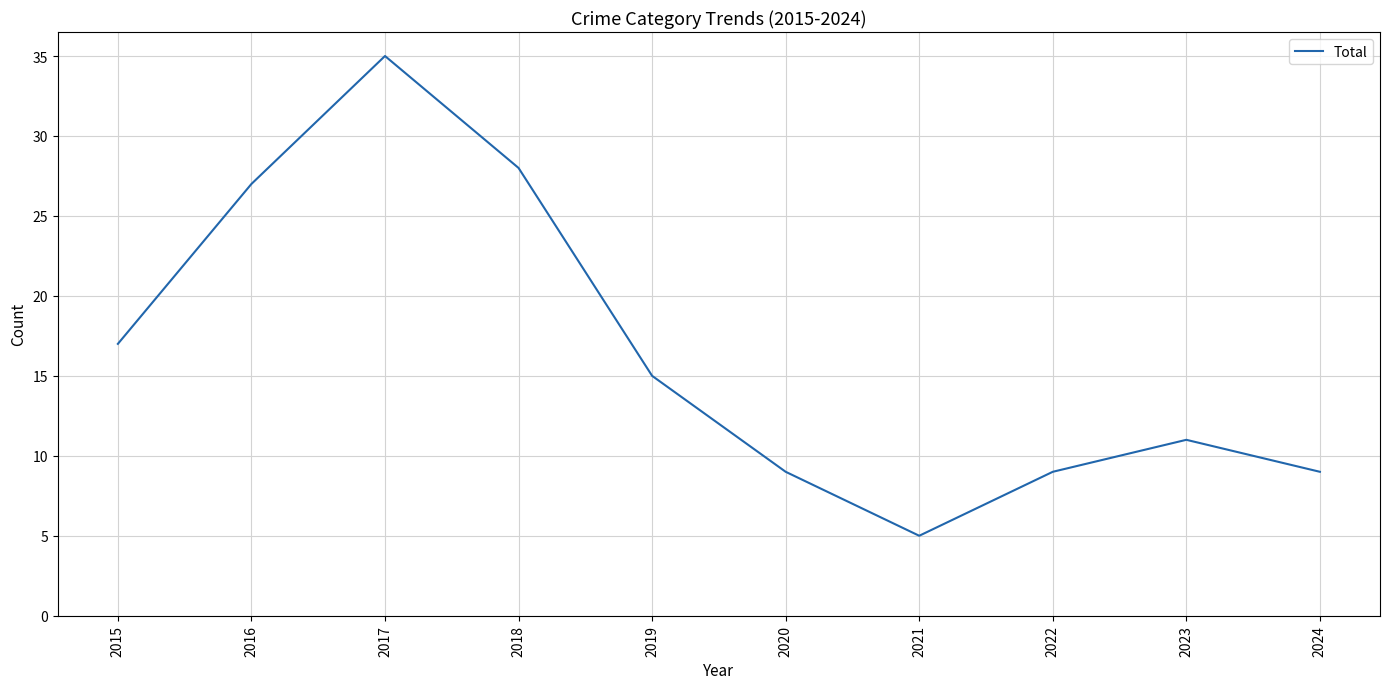

True or false: the data has more than 0 interior local peaks.

True